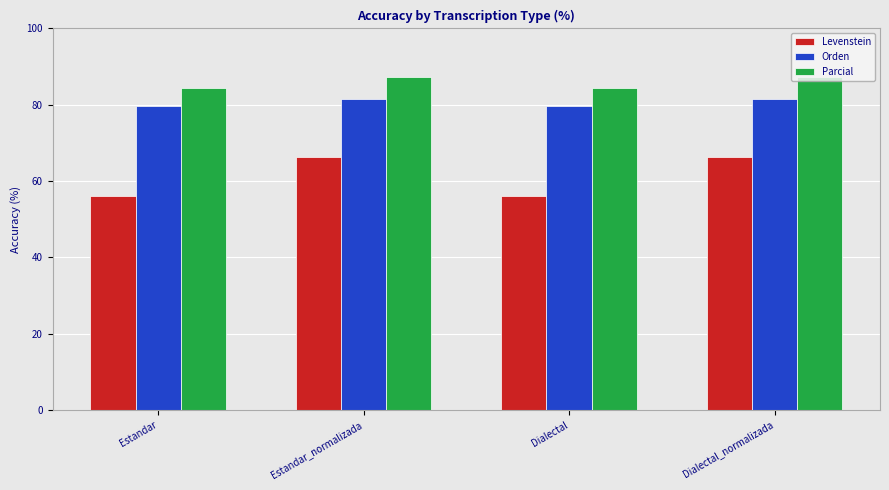

Does the chart contain any negative values?

No